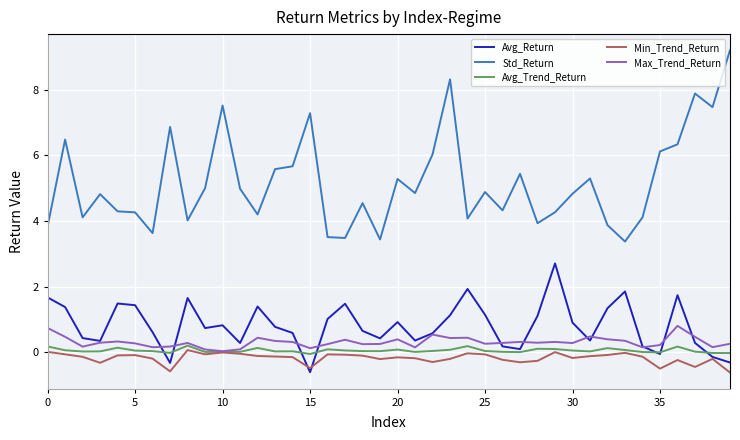

Which series has the largest total across all categories?

Std_Return